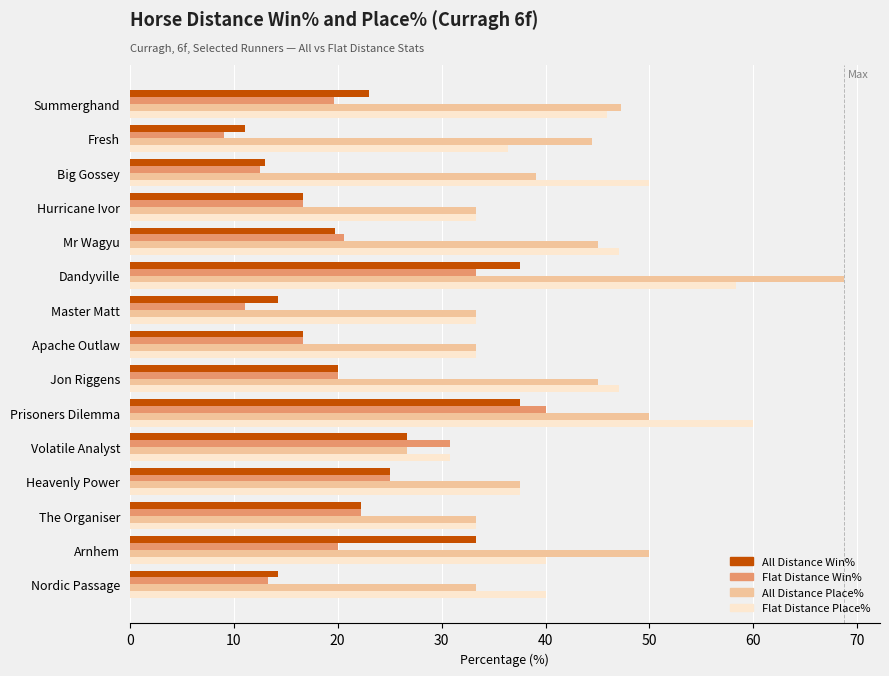

What is the maximum value for All Distance Win%?

37.5